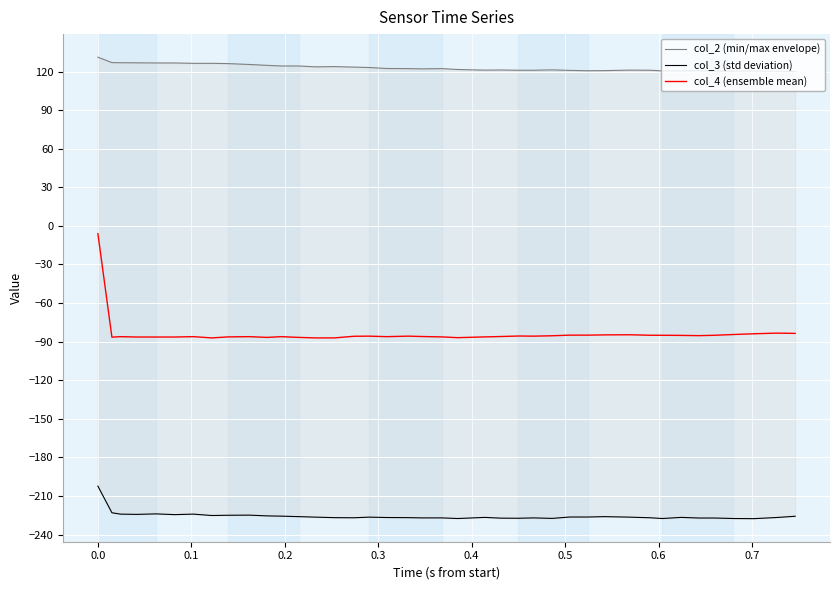

Reading left to right, transcribe all the data shown in this chart.

col_2 (min/max envelope): 131.2	127.0	126.9	126.8	126.7	126.7	126.4	126.4	126.2	125.5	124.8	124.3	124.3	123.6	123.8	123.4	123.1	122.4	122.3	122.1	122.3	121.6	121.1	121.2	121.0	121.0	121.3	120.9	120.6	120.7	121.1	121.0	120.5	120.5	120.7	120.3	120.4	120.4	120.3	120.0
col_3 (std deviation): -202.3	-223.0	-224.1	-224.3	-223.9	-224.5	-224.1	-225.2	-225.0	-224.9	-225.5	-225.7	-226.1	-226.5	-226.9	-227.0	-226.5	-226.8	-226.9	-227.1	-227.1	-227.5	-226.7	-227.2	-227.3	-227.1	-227.4	-226.4	-226.4	-226.1	-226.5	-227.0	-227.5	-226.7	-227.1	-227.1	-227.5	-227.6	-226.8	-225.8
col_4 (ensemble mean): -6.1	-86.5	-86.1	-86.4	-86.4	-86.4	-86.1	-87.1	-86.3	-86.1	-86.7	-86.1	-86.7	-87.1	-87.1	-85.8	-85.7	-86.1	-85.7	-86.0	-86.3	-86.9	-86.3	-86.0	-85.6	-85.7	-85.4	-85.0	-85.0	-84.8	-84.7	-85.1	-85.1	-85.2	-85.4	-85.1	-84.5	-83.9	-83.4	-83.6